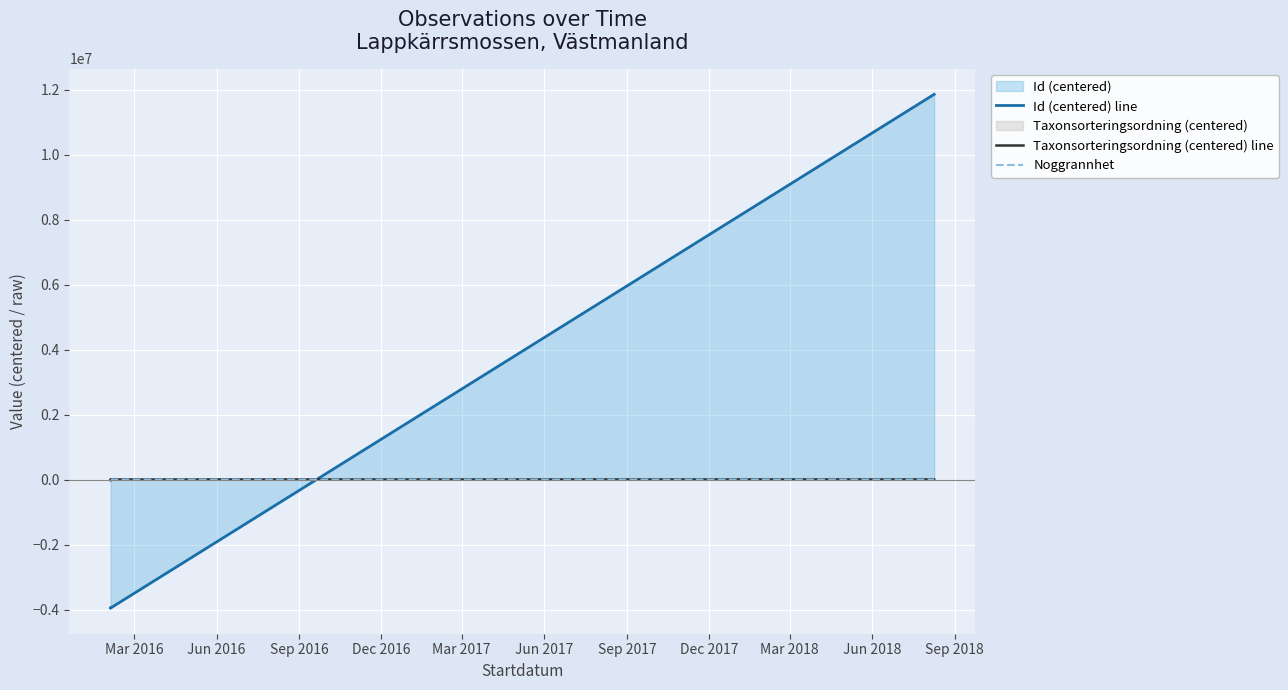

At how many categories does at least one series exceed -2188428?

4